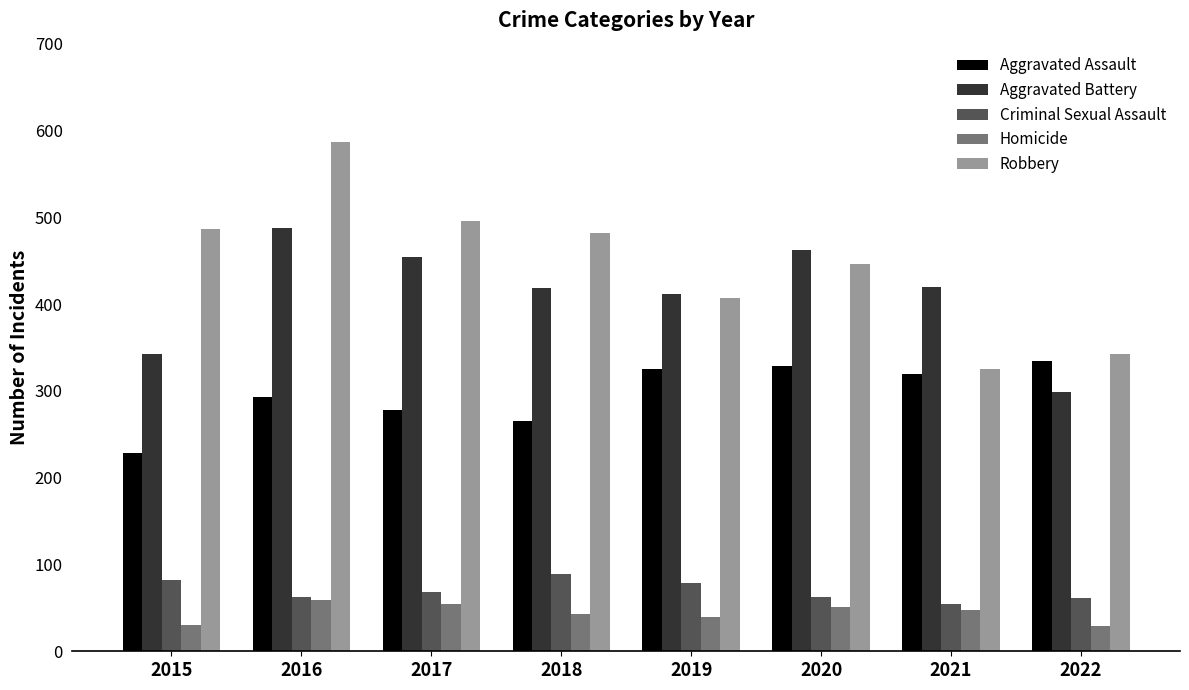

At how many categories does at least one series exceed 230?

8